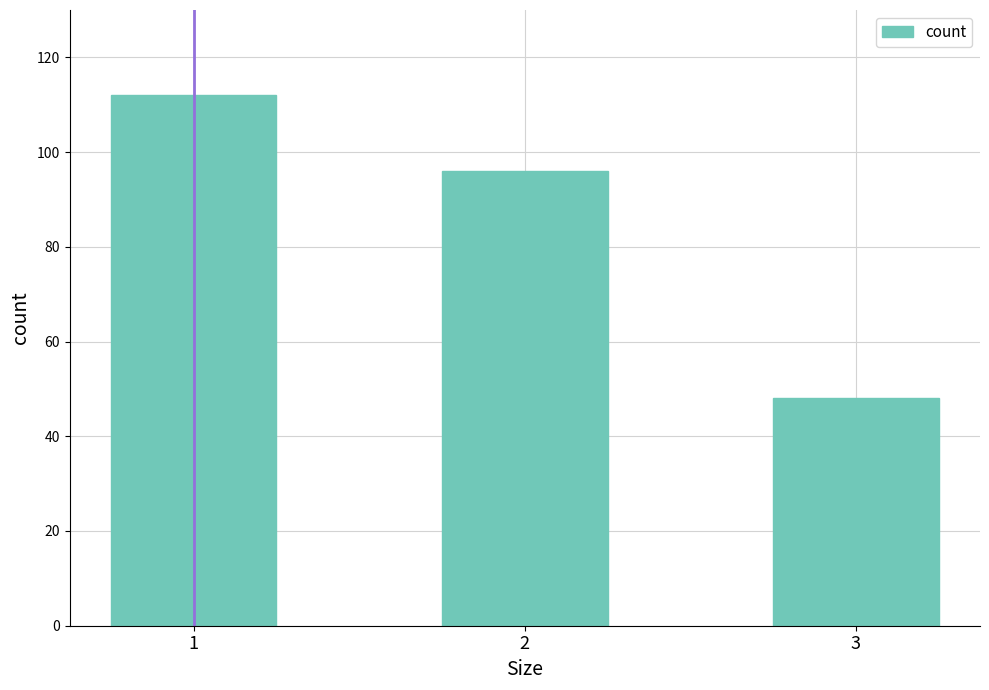

What is the value of the 1st bar from the left?

112